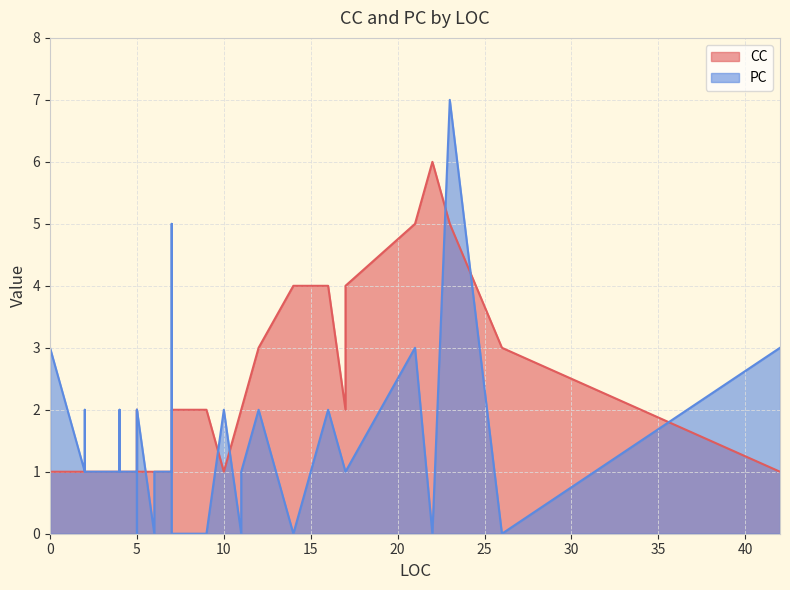

At 21, list the series in order from smallest to largest.

PC, CC